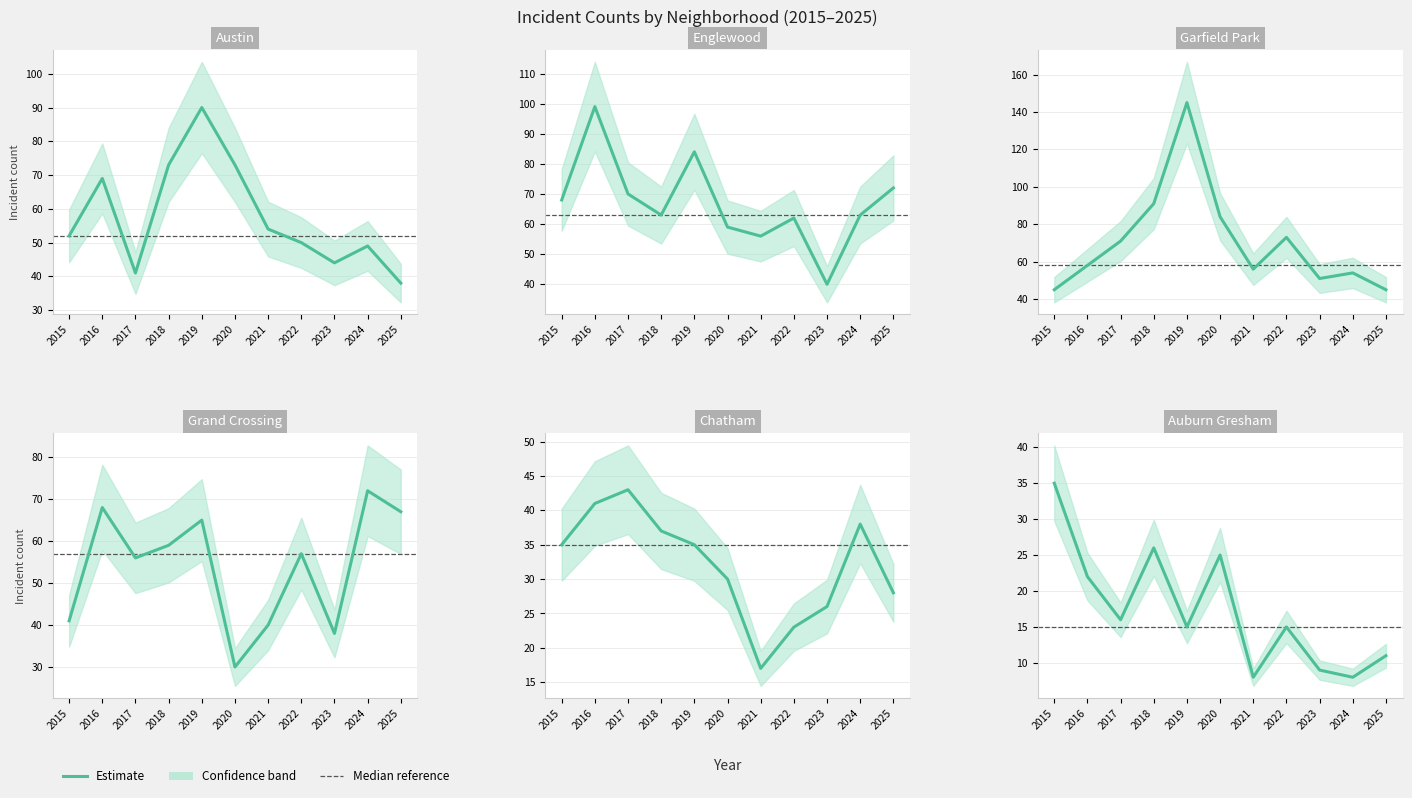

What is the difference between the highest and lowest values at 2018?

65